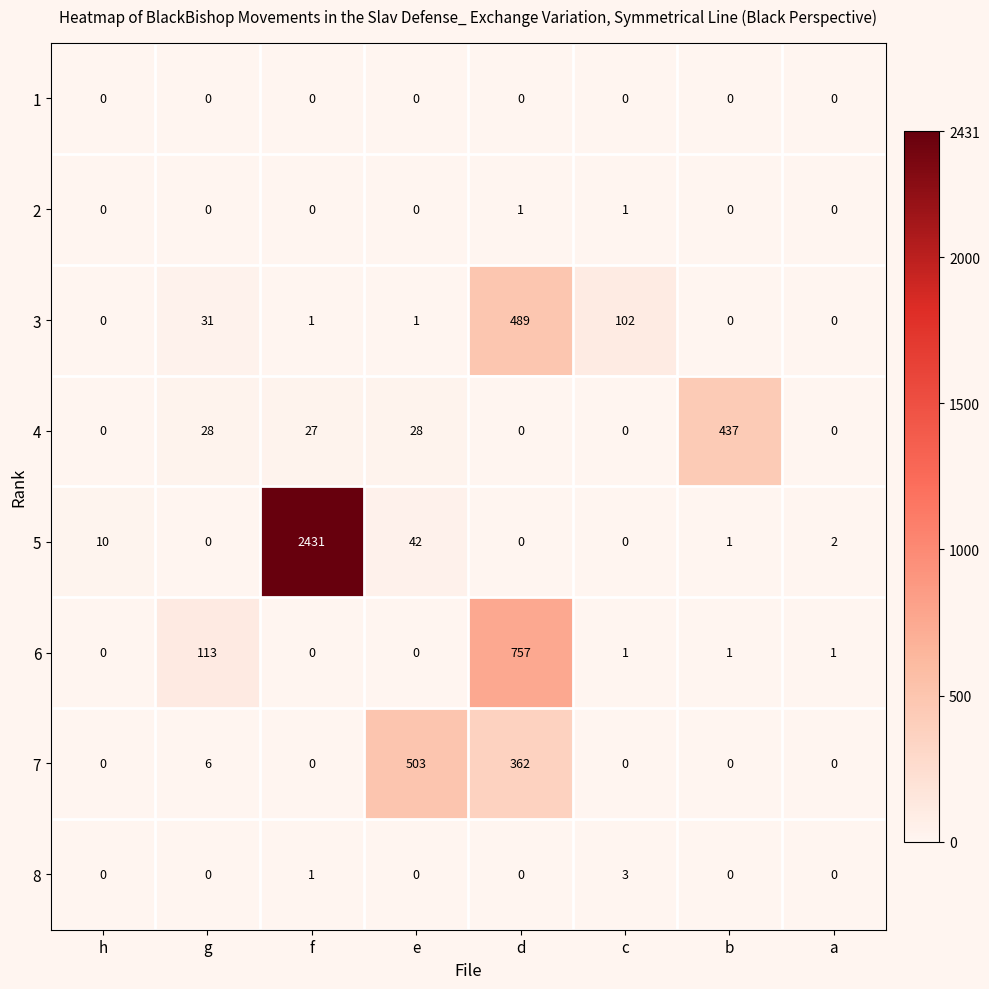

What is the total value across all series at g?

178